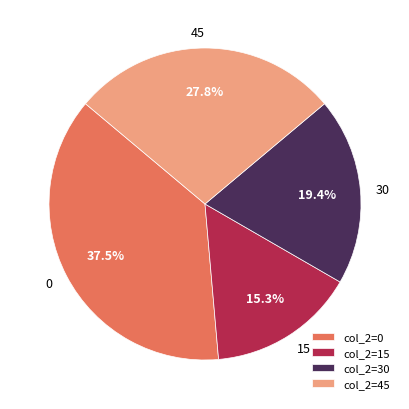

Does col_2=0 account for over 50% of the chart?

No